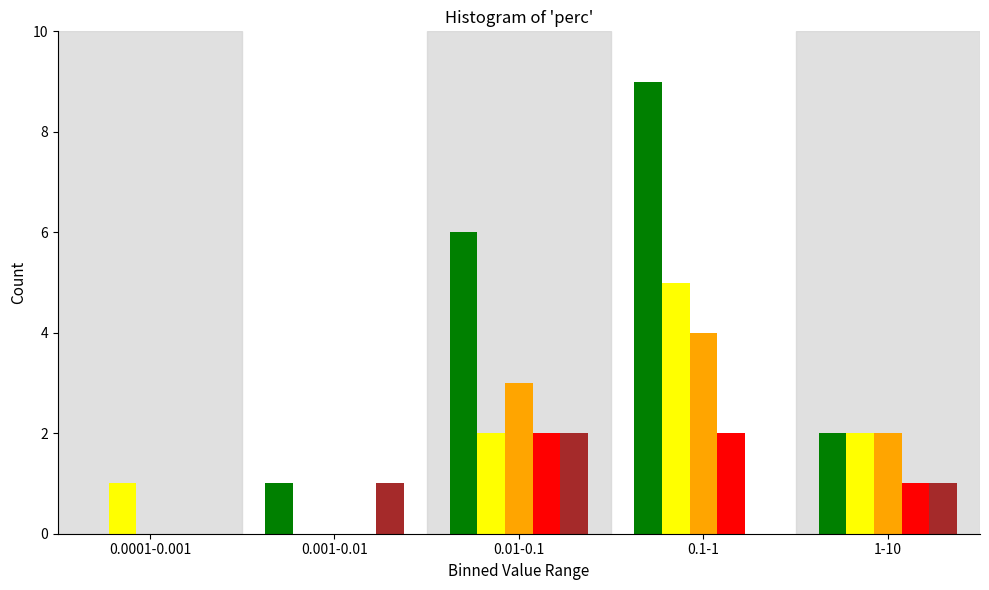

At which category is the sum across all series the highest?

0.1-1